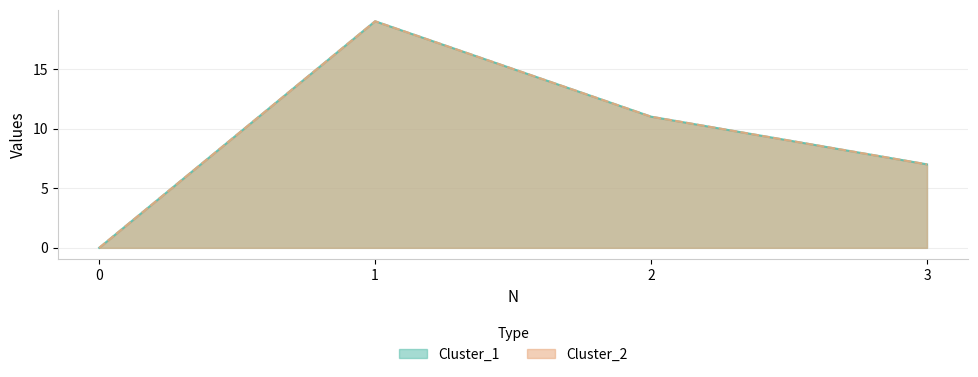

What is the highest value of the Cluster_2 series?

19